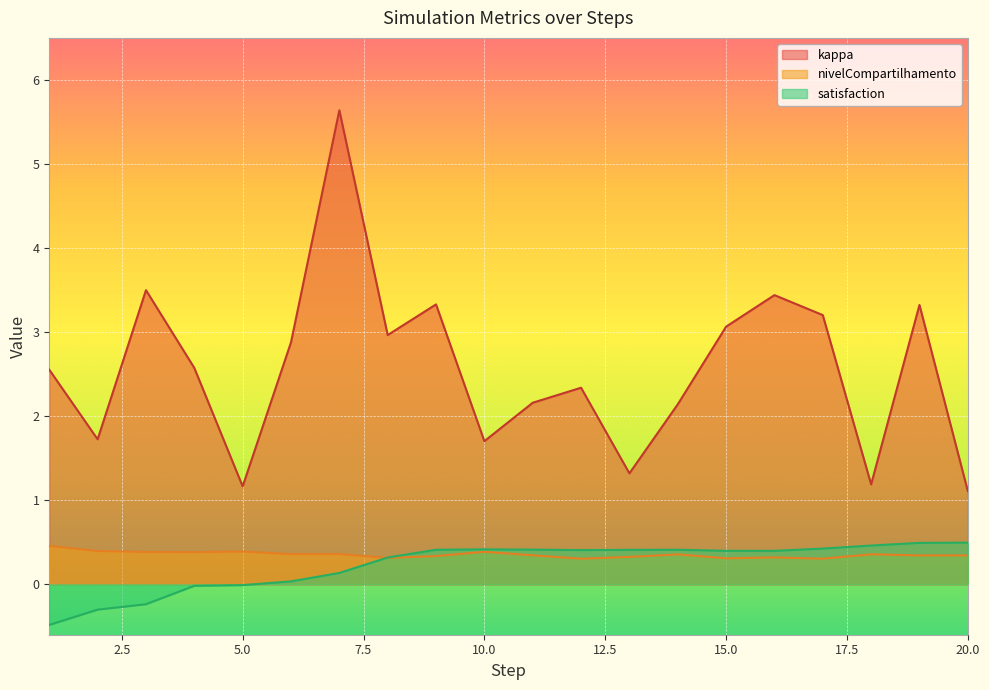

What is the difference between the maximum and minimum values in the satisfaction series?

1.0